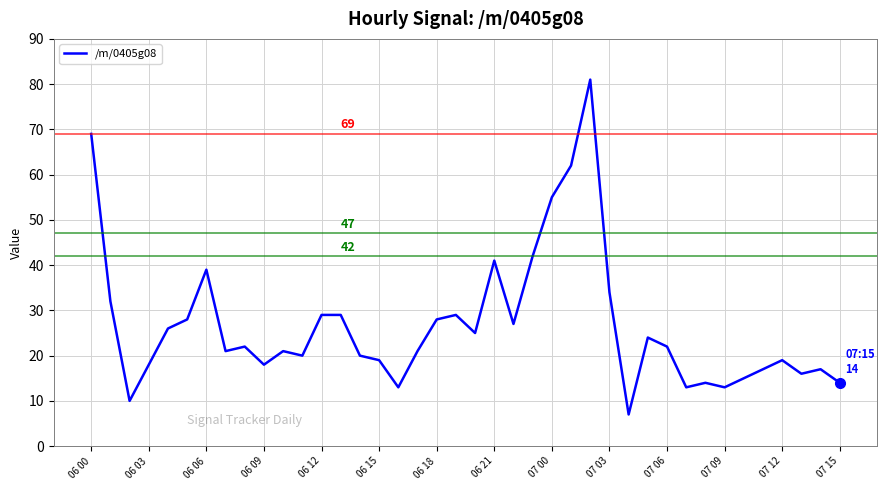

What is the maximum value shown in the chart?

81